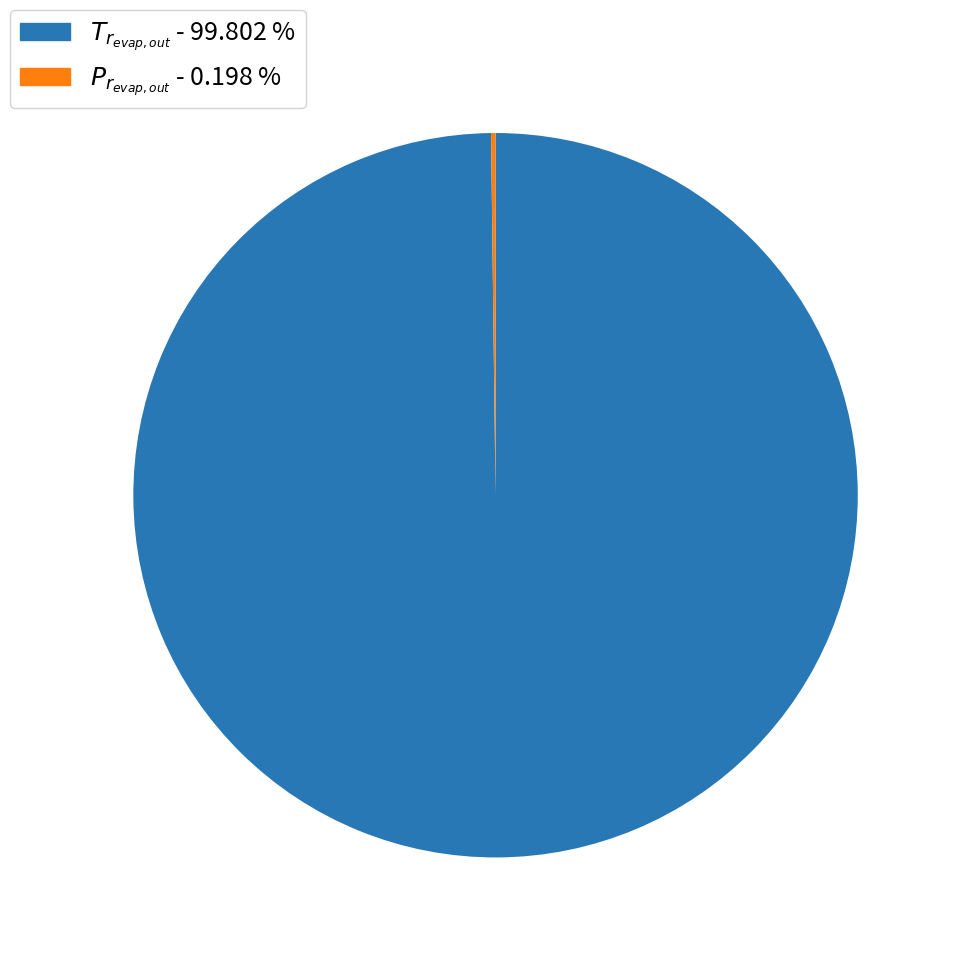

What is the largest slice in the pie chart?

$T_{r_{evap,out}}$ - 99.802 %